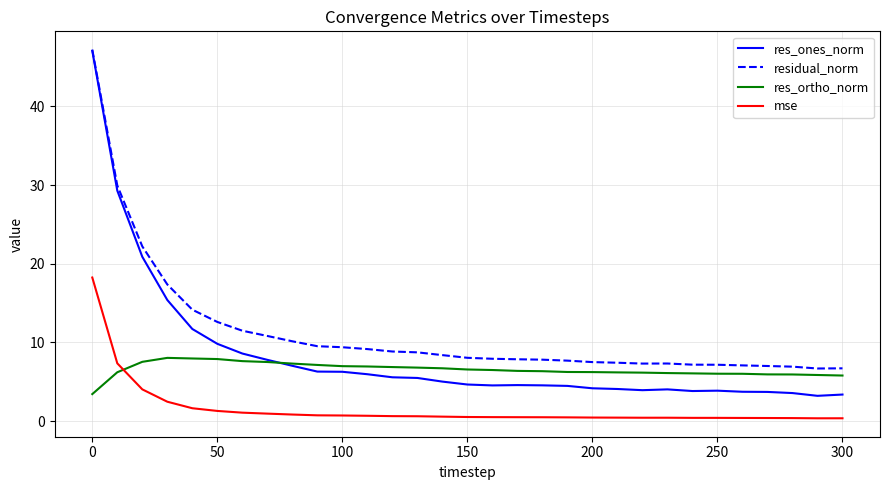

What are all the series names shown in the legend?

res_ones_norm, residual_norm, res_ortho_norm, mse